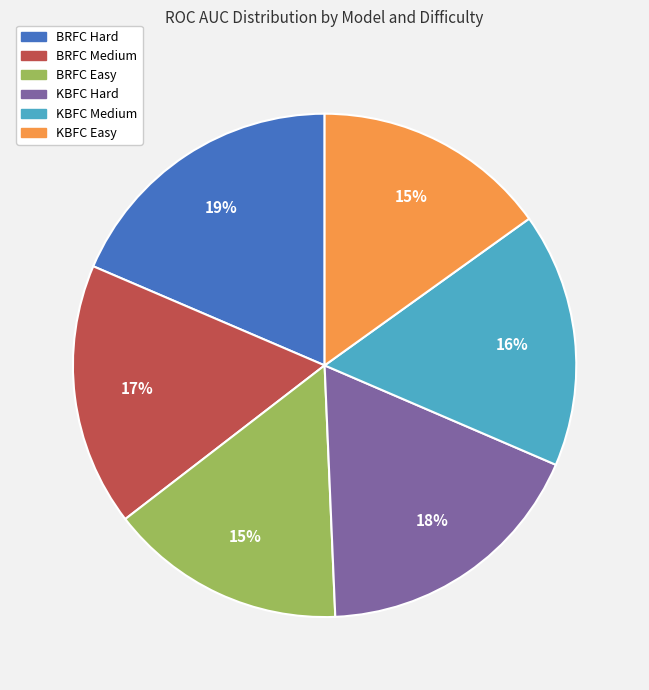

Does any single category account for the majority?

No